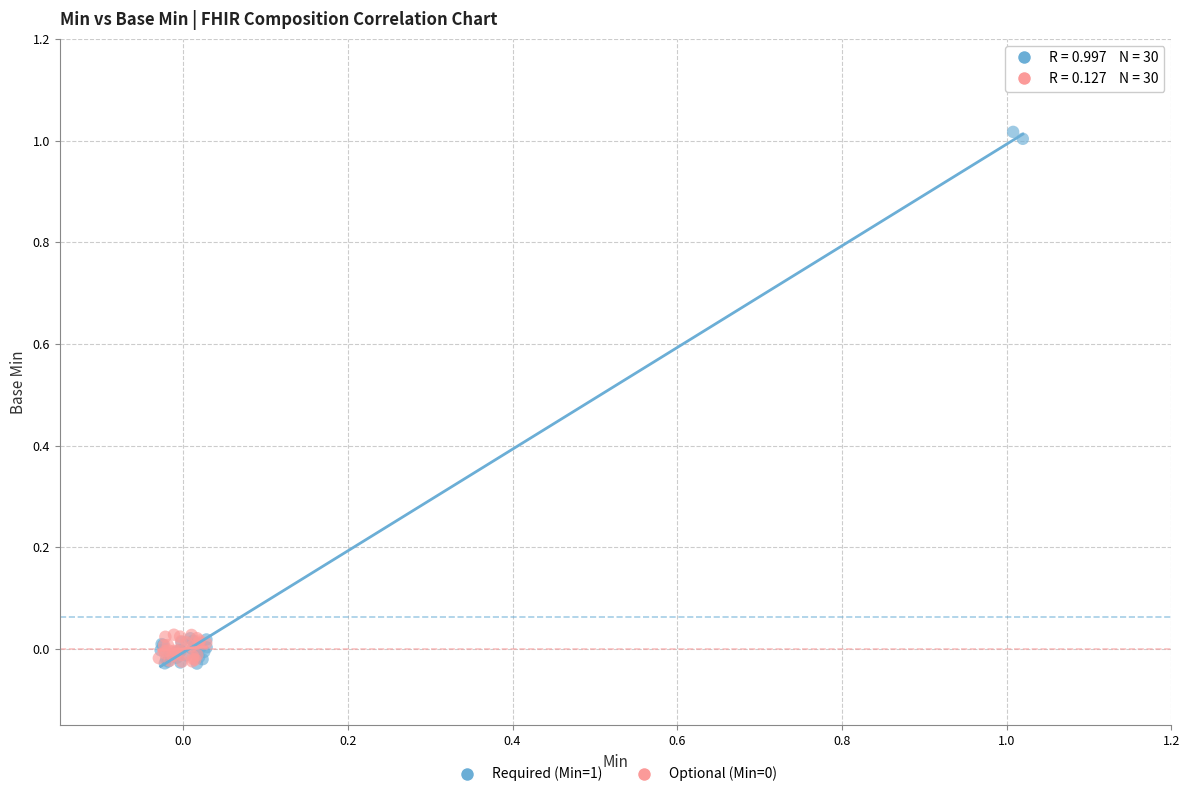

Which series reaches the maximum Y coordinate?

Required (Min=1)